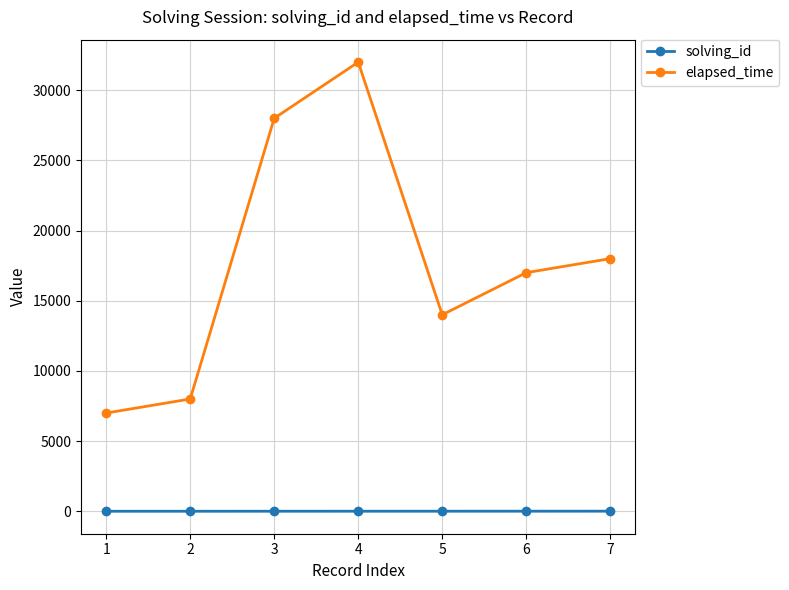

Does the chart have visible grid lines?

Yes